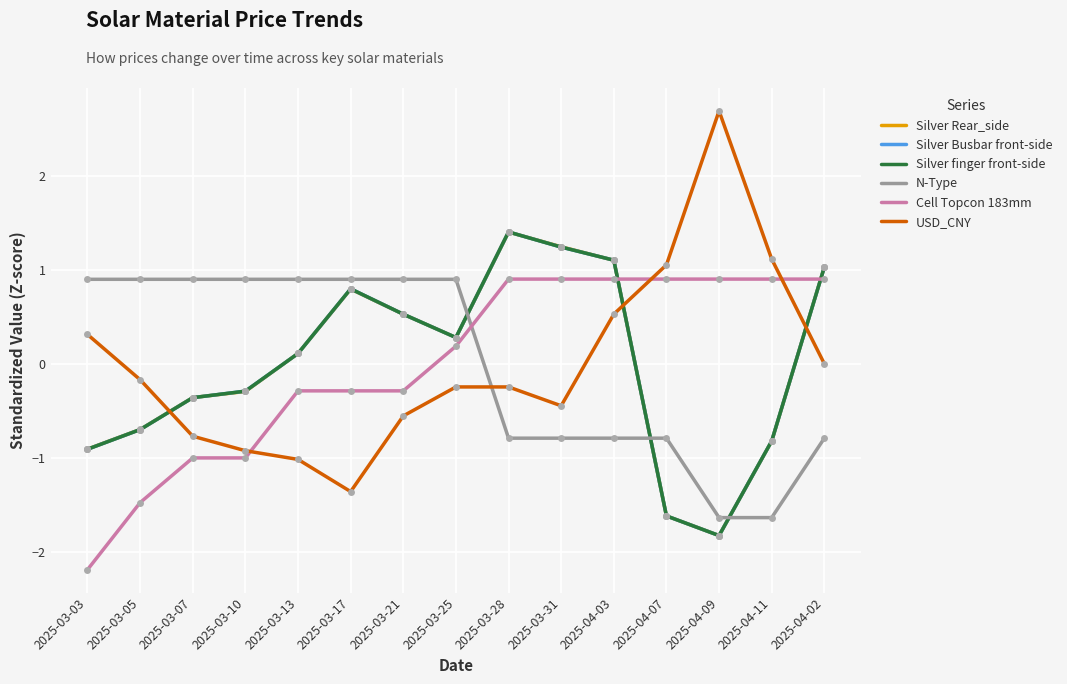

What are all the series names shown in the legend?

Silver Rear_side, Silver Busbar front-side, Silver finger front-side, N-Type, Cell Topcon 183mm, USD_CNY